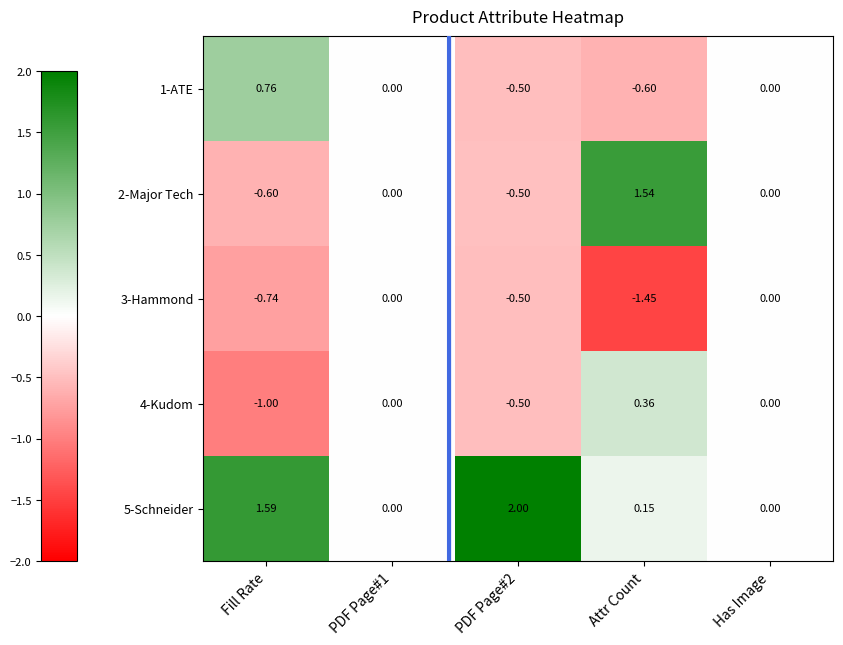

Where is 5-Schneider nearest to the value 1?

Fill Rate